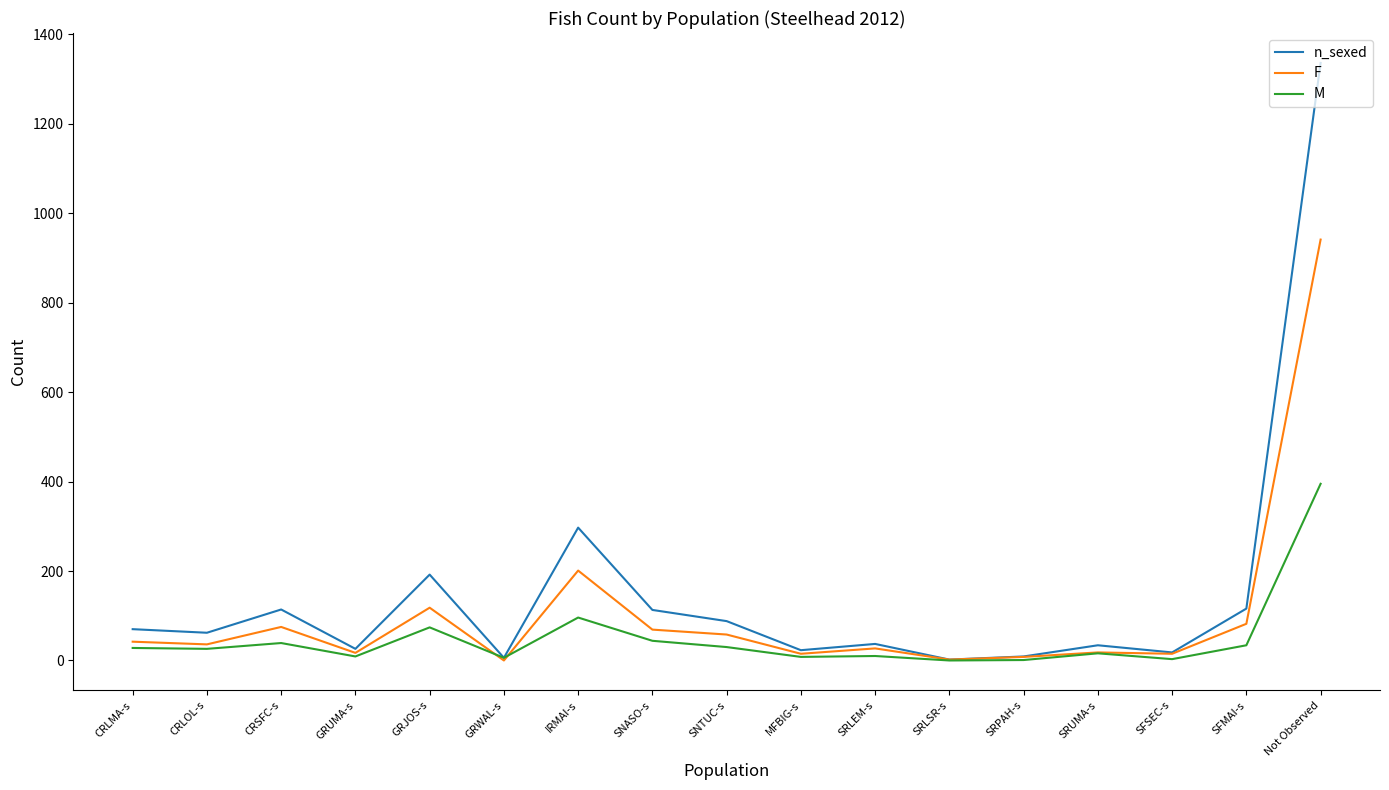

True or false: M has more than 1 interior local peaks.

True